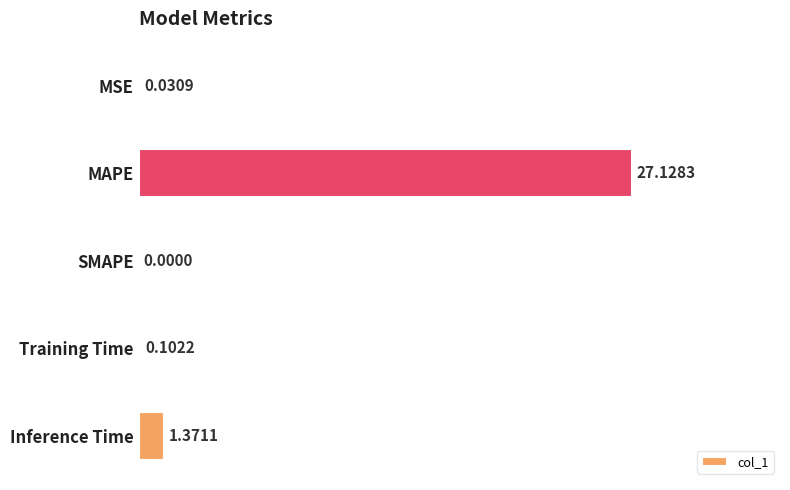

Count the number of categories in the chart.

5